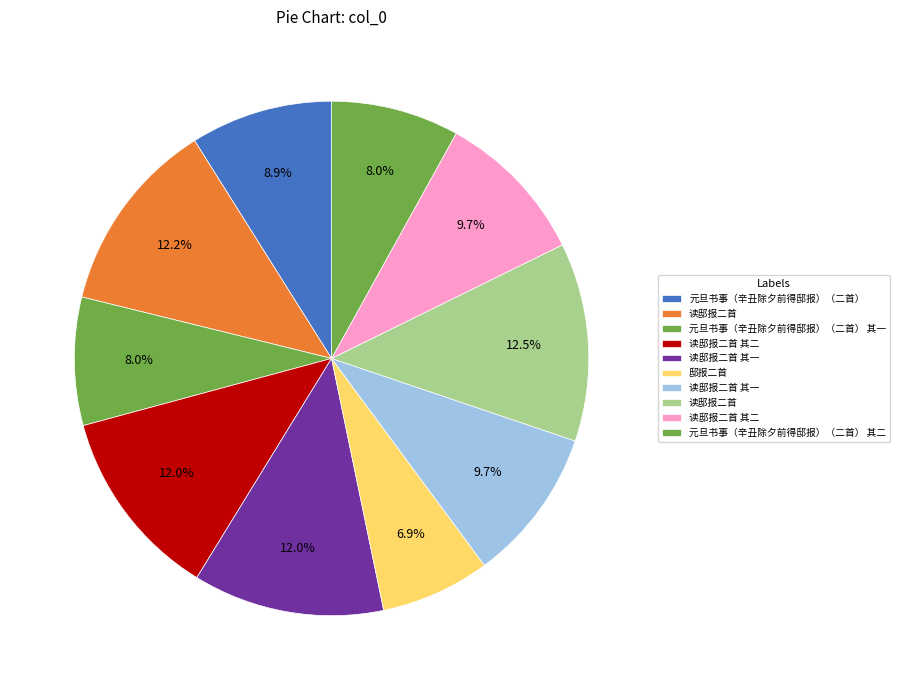

How many segments does this pie chart have?

10